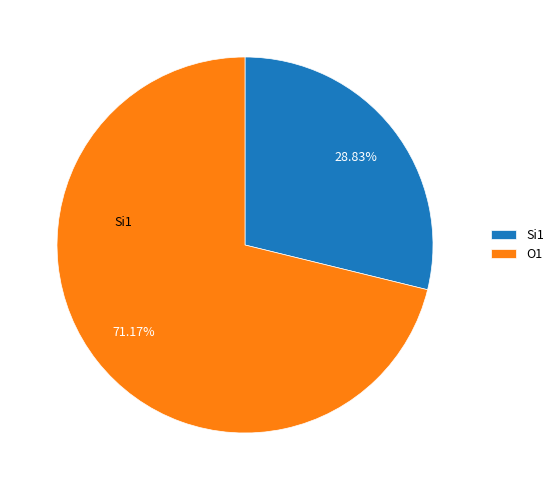

Is there a majority slice in this chart?

Yes